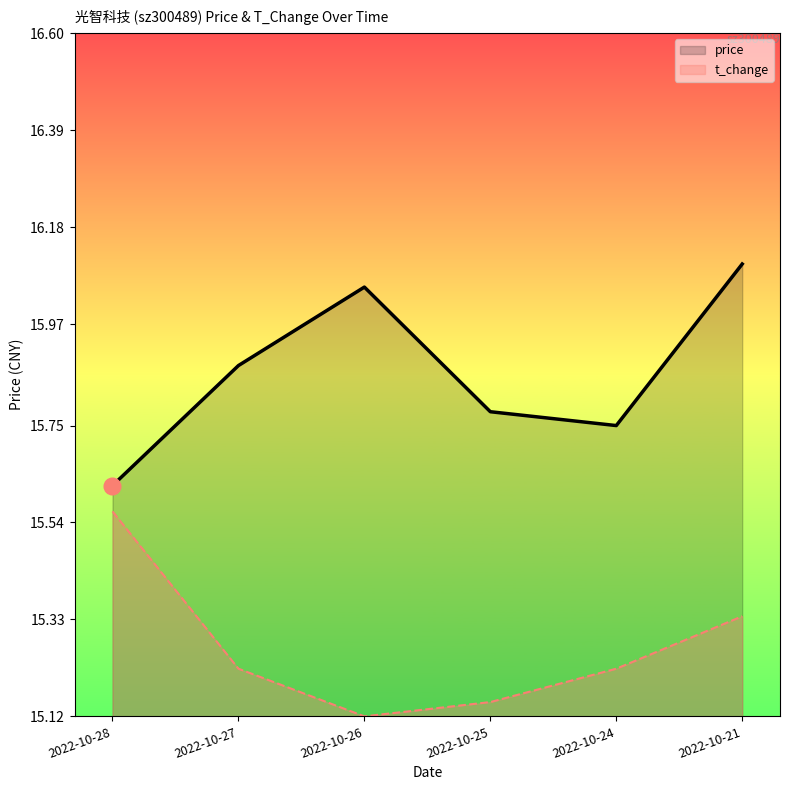

The value of t_change at 2022-10-21 is 22.4. True or false?

False